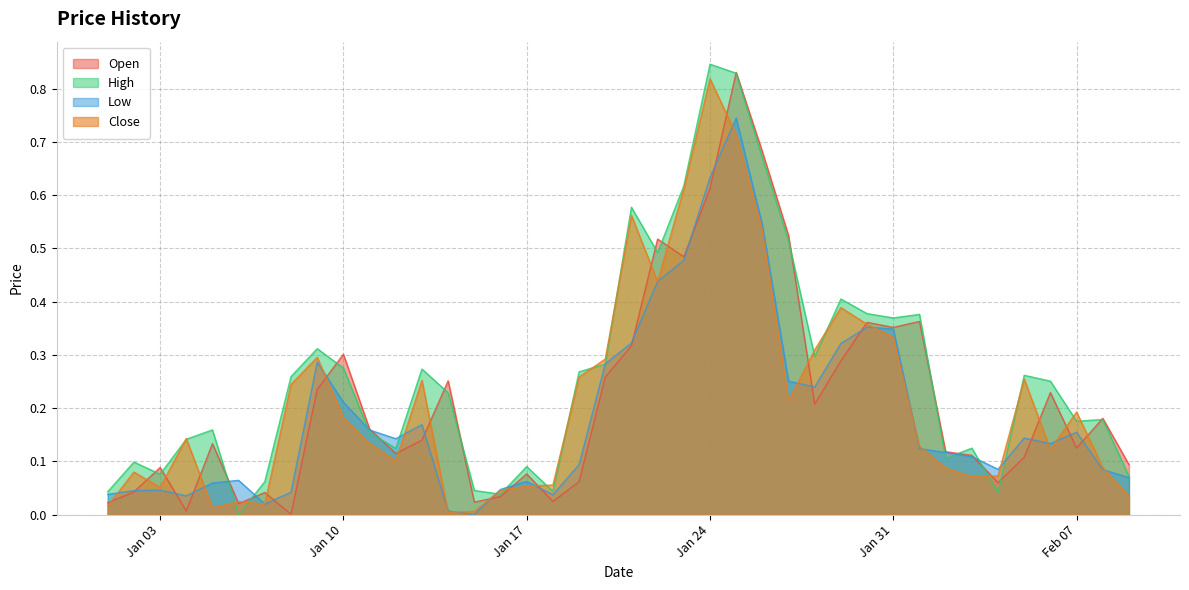

Does the chart display data point markers on the line(s)?

No